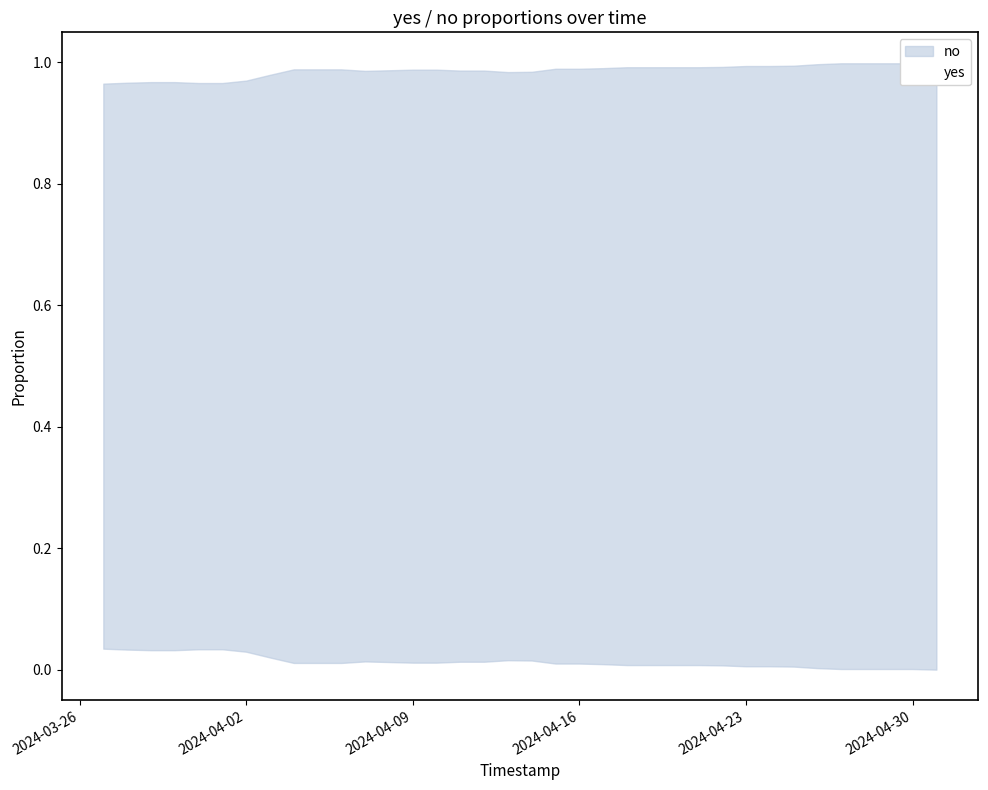

True or false: yes and no intersect in this chart.

False